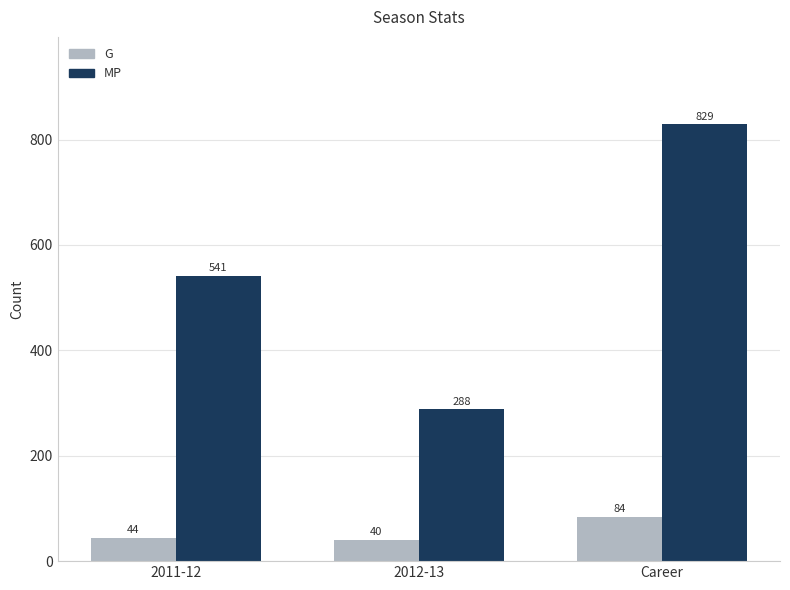

What are all the series names shown in the legend?

G, MP